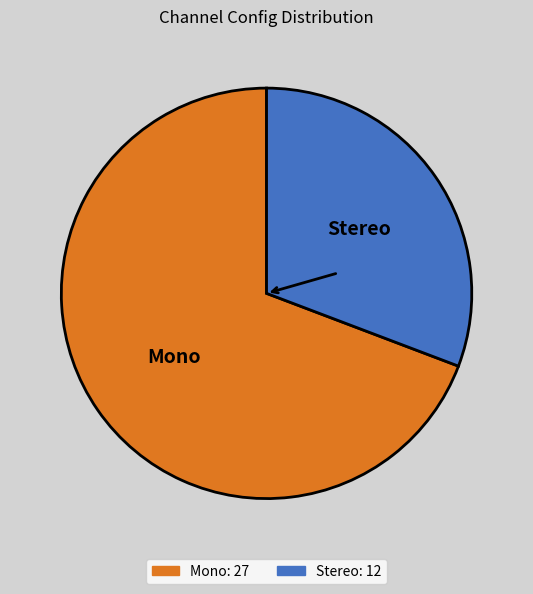

Is there any slice that represents more than half of the pie?

Yes